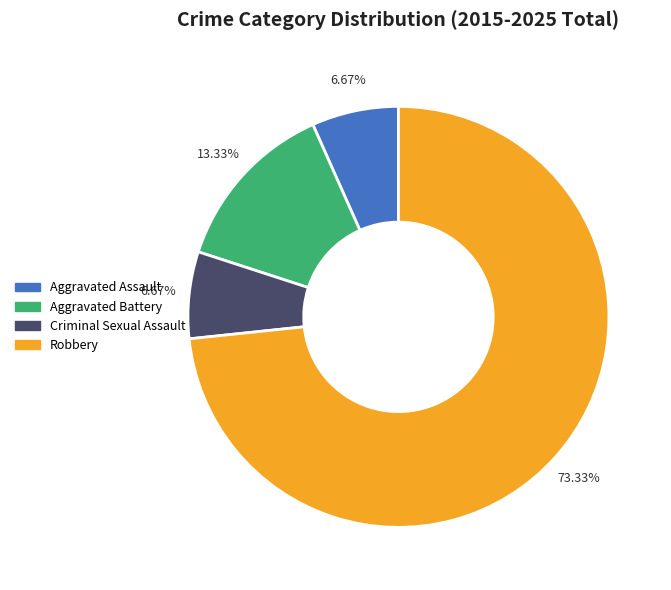

Between Robbery and Aggravated Assault, which is larger?

Robbery